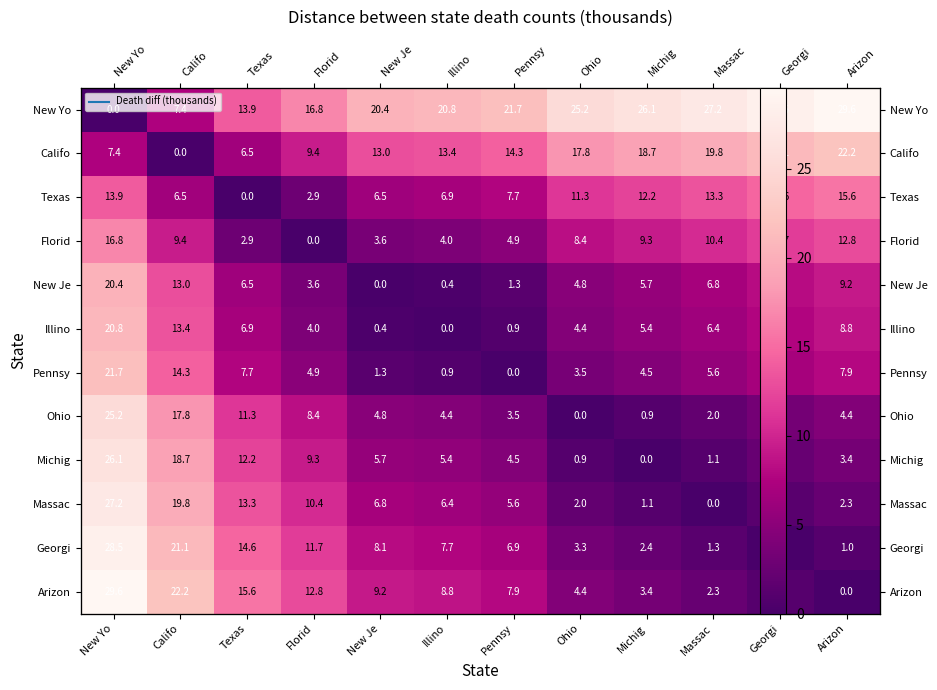

What is the sum of all Florid values?

94.1